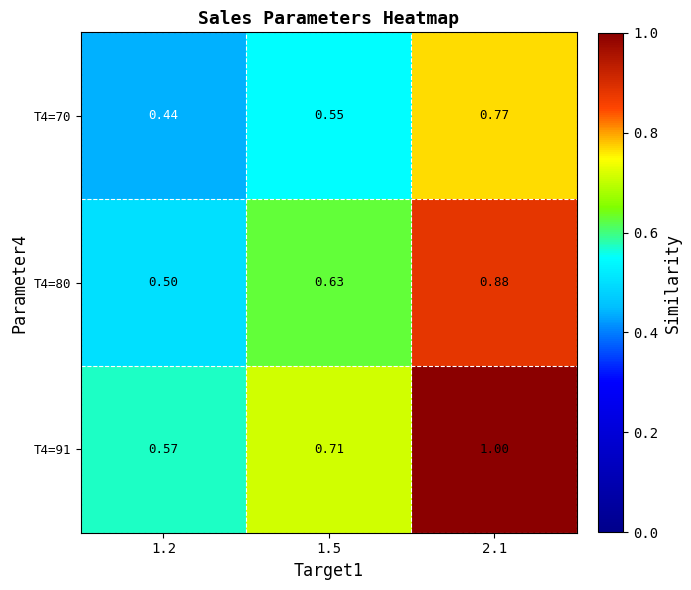

Is the value of T4=91 at 1.2 greater than the value of T4=70 at 1.2?

Yes